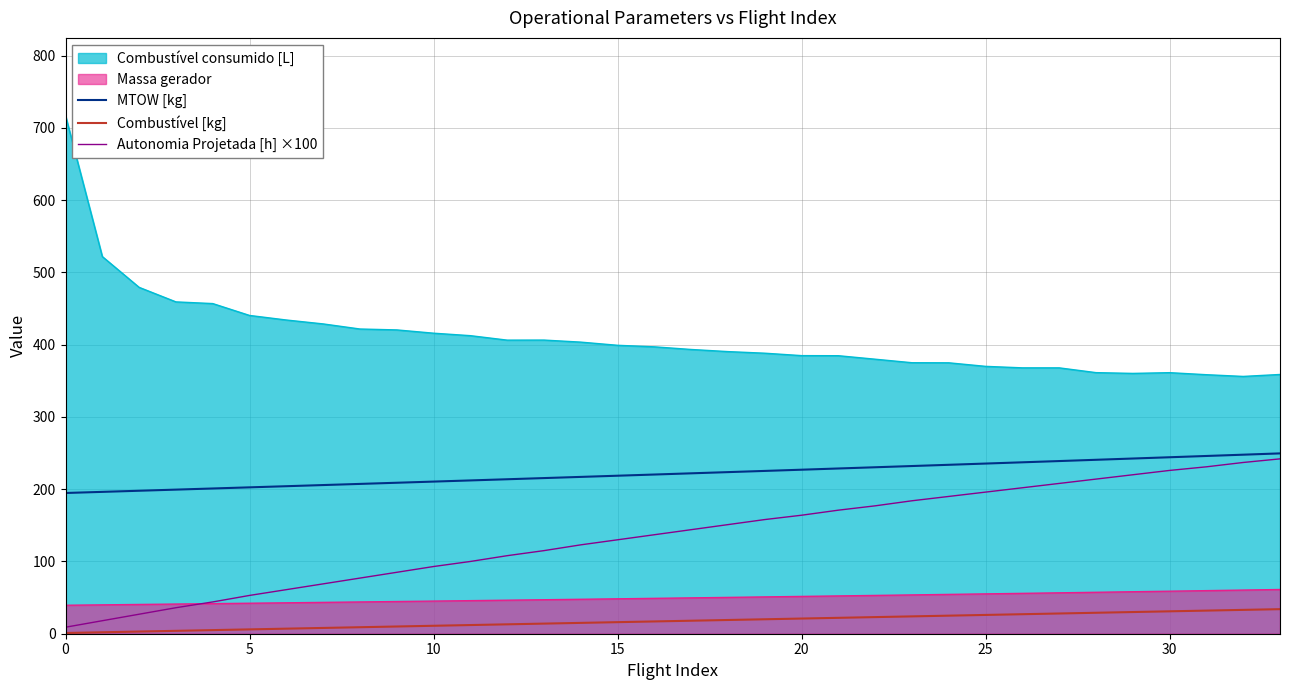

Which category has the highest value across all series?

0